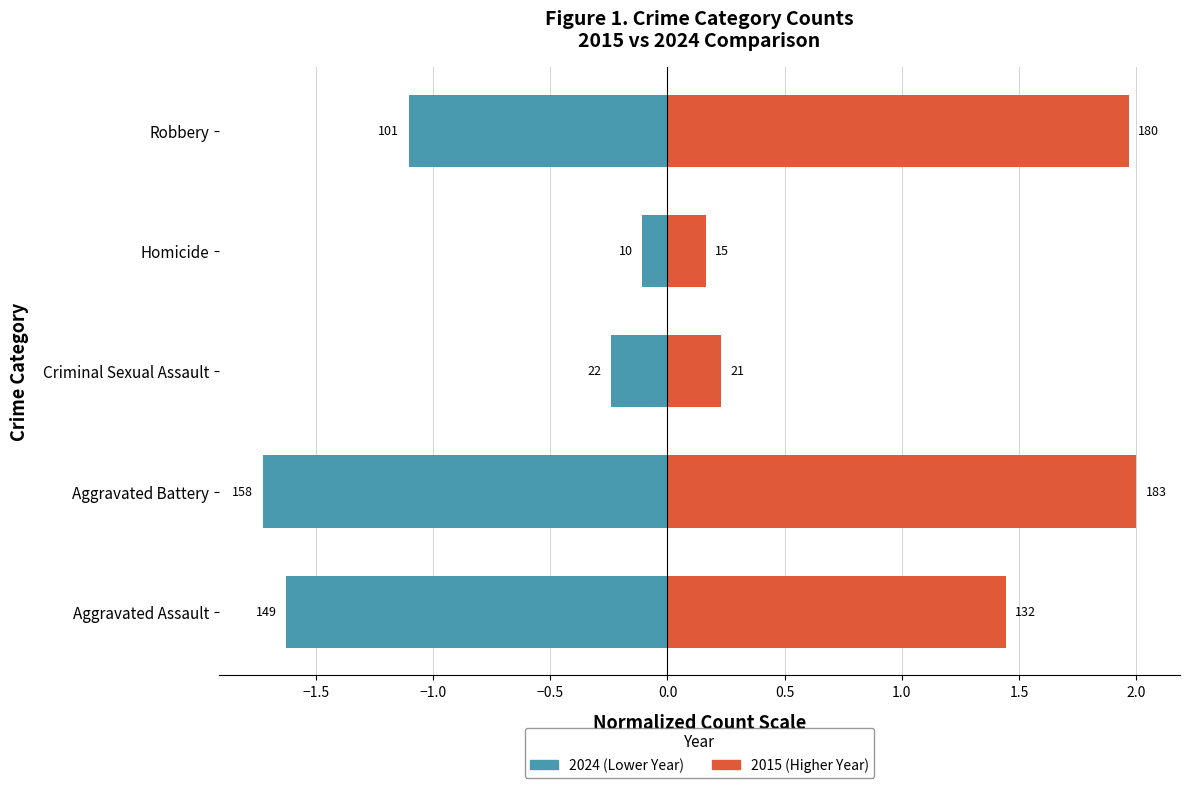

What is the sum of all 2015 (Higher) values?

5.8